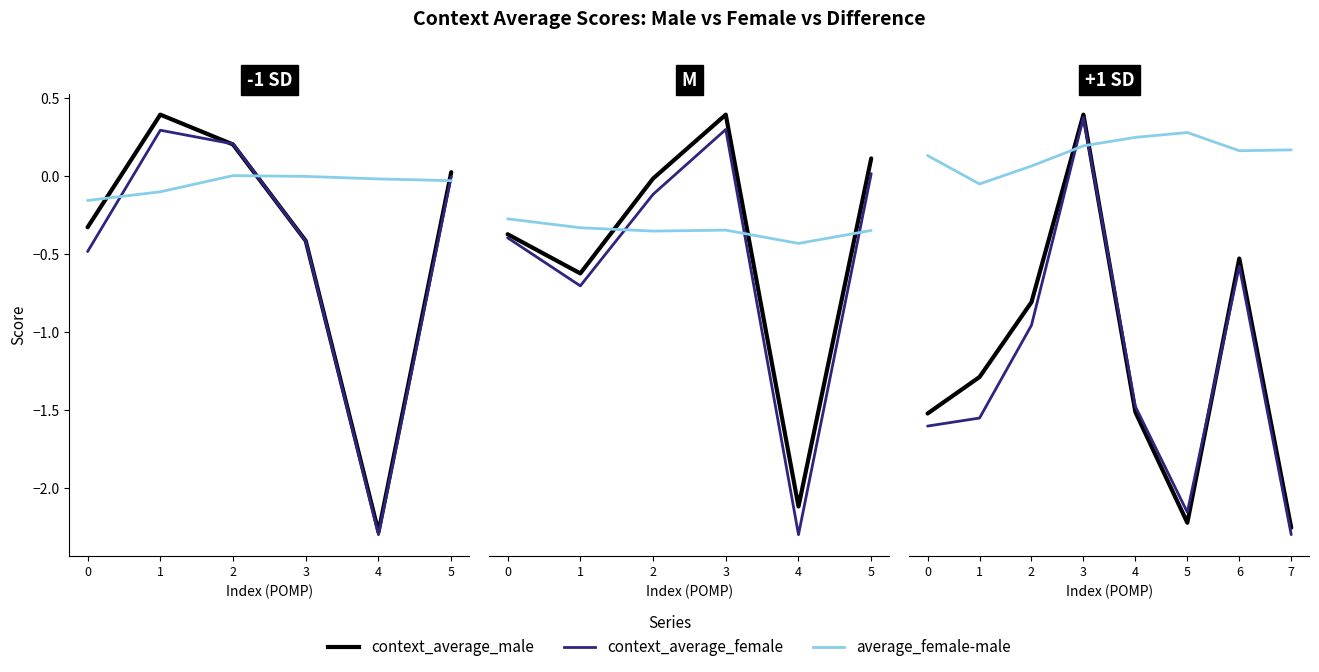

In context_average_female, how many points are lower than both neighbors (excluding endpoints)?

1